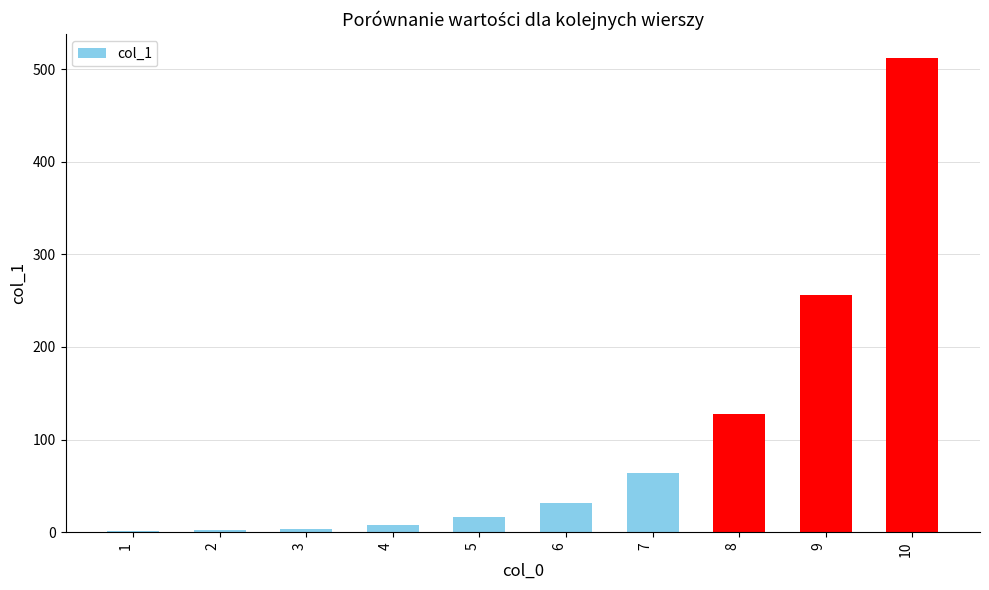

What is the ratio of the value at 7 to the value at 5?

4.0